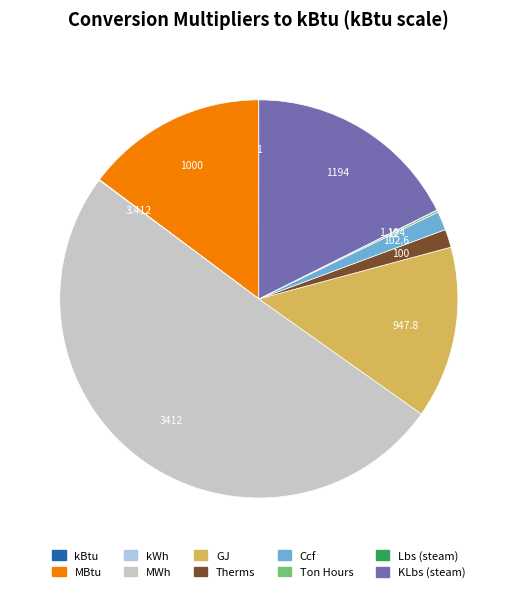

Which slice represents more than half of the pie?

MWh